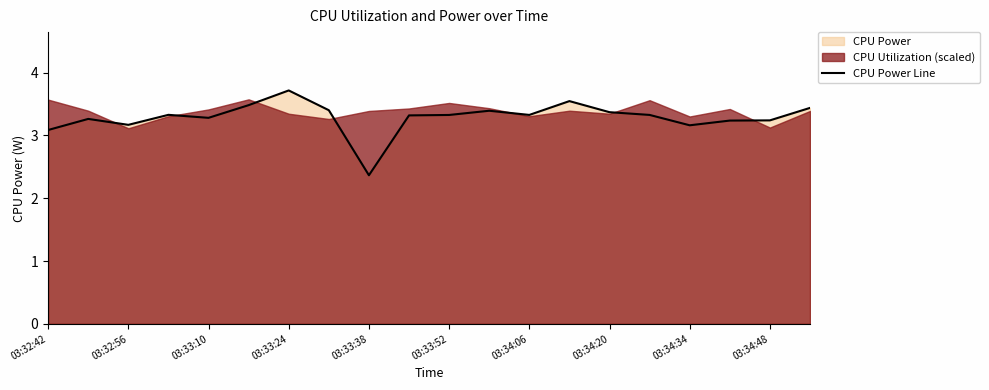

Is it true that CPU Power Line equals 2.3 at 03:33:24?

False